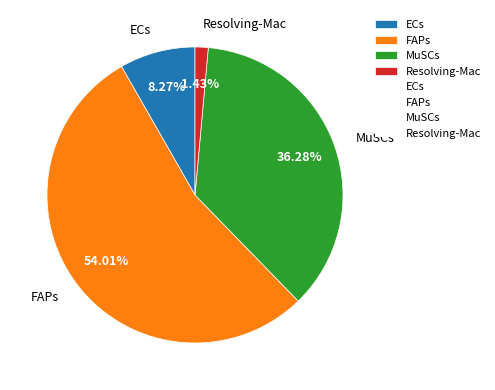

What is the ratio of the value at MuSCs to the value at ECs?

4.4